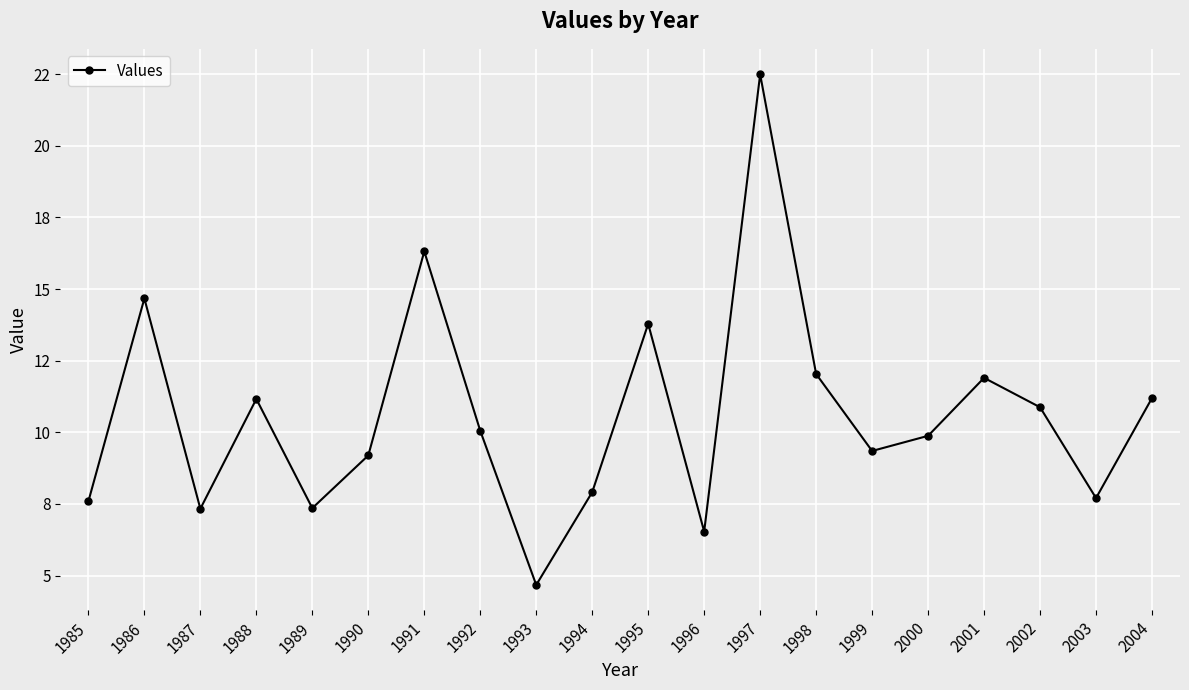

Reading left to right, list all the values displayed in this chart.

1985=7.6	1986=14.7	1987=7.3	1988=11.2	1989=7.4	1990=9.2	1991=16.3	1992=10.1	1993=4.7	1994=7.9	1995=13.8	1996=6.5	1997=22.5	1998=12.0	1999=9.3	2000=9.9	2001=11.9	2002=10.9	2003=7.7	2004=11.2